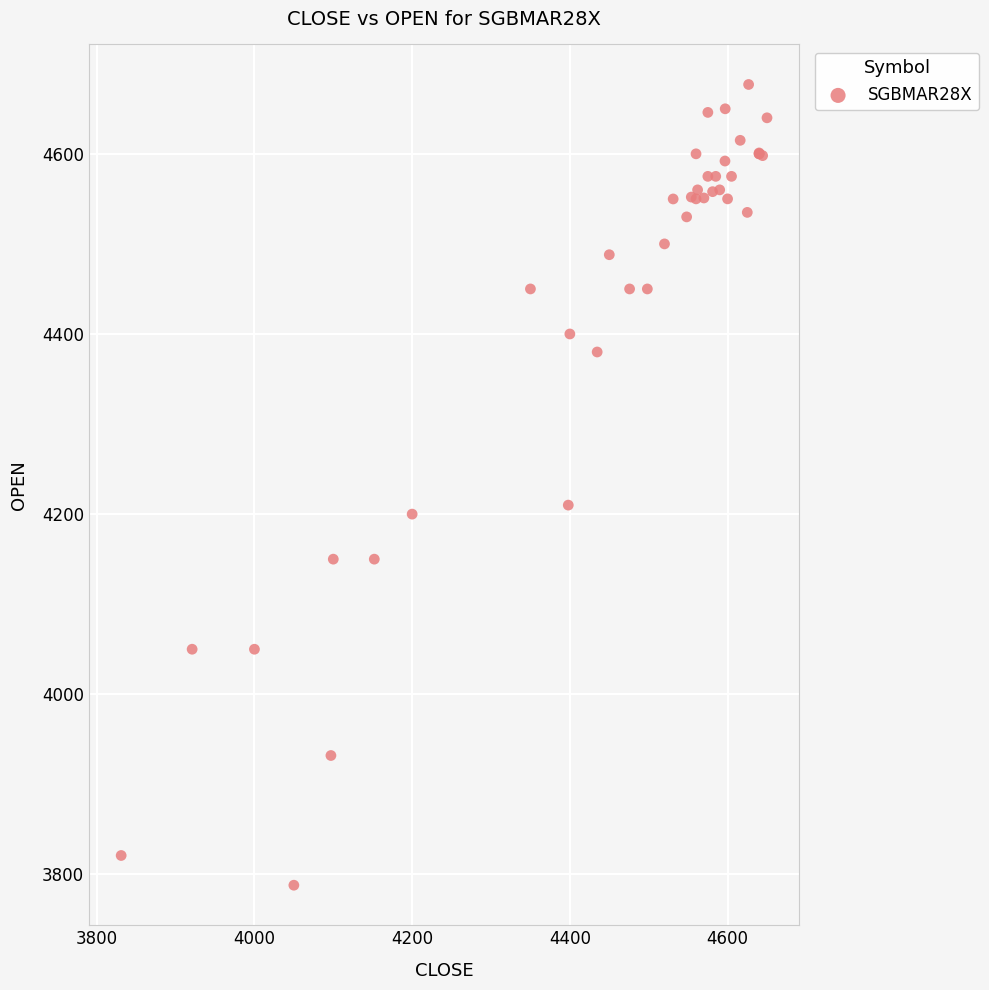

What Y value in the scatter plot is closest to 4232?

4210.0